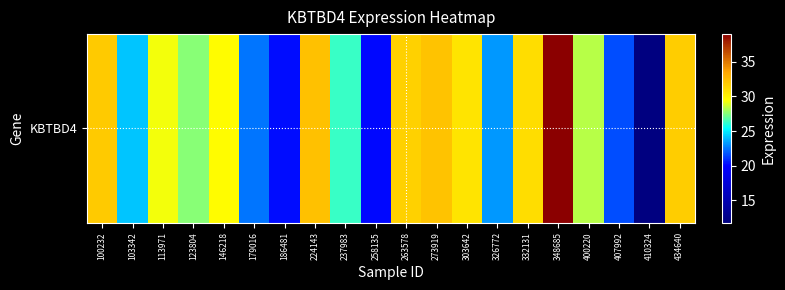

Read the value at 407992.

21.6